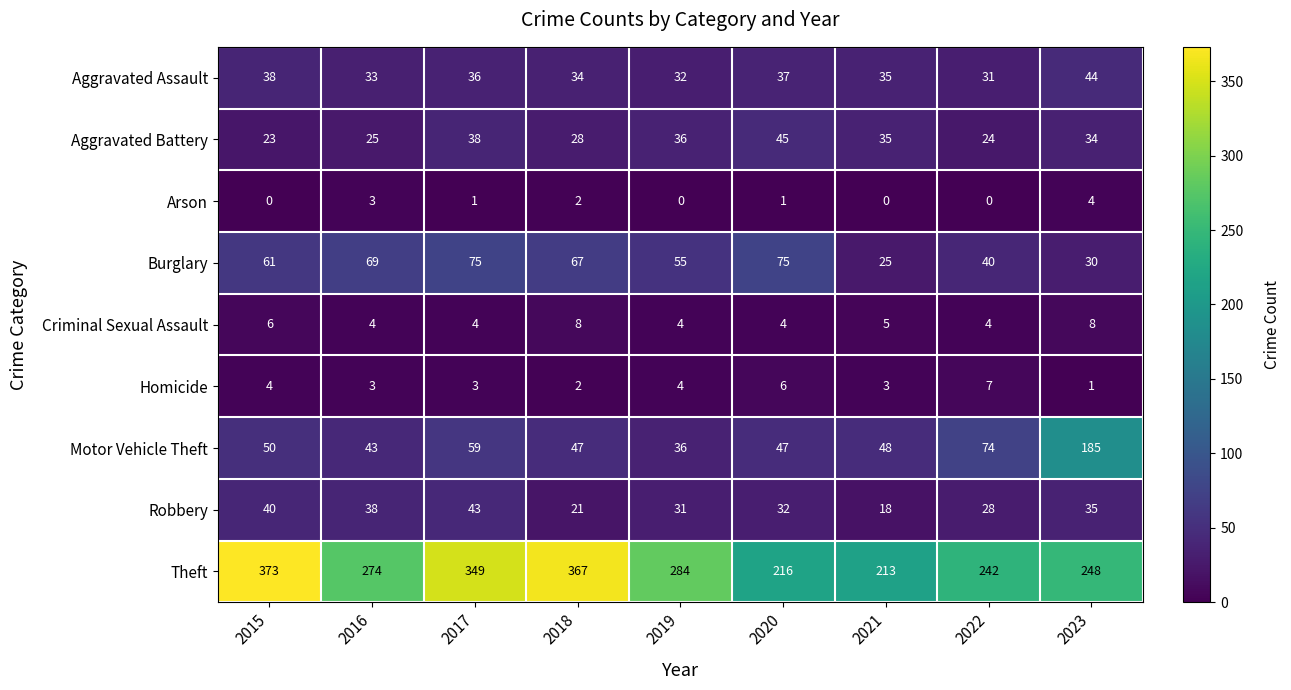

At how many categories does at least one series exceed 328?

3